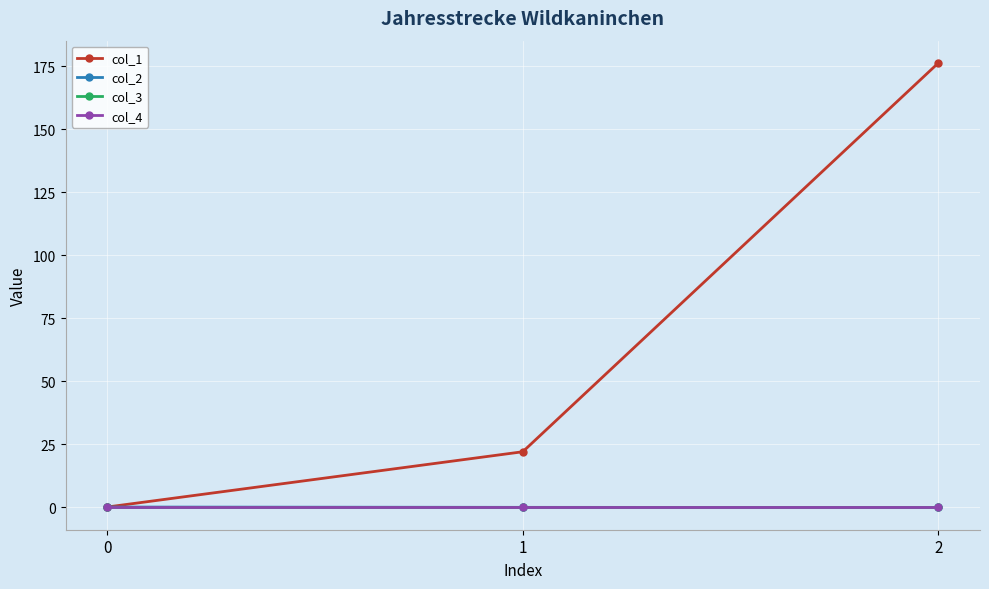

Is this an area chart (filled region under the line)?

No